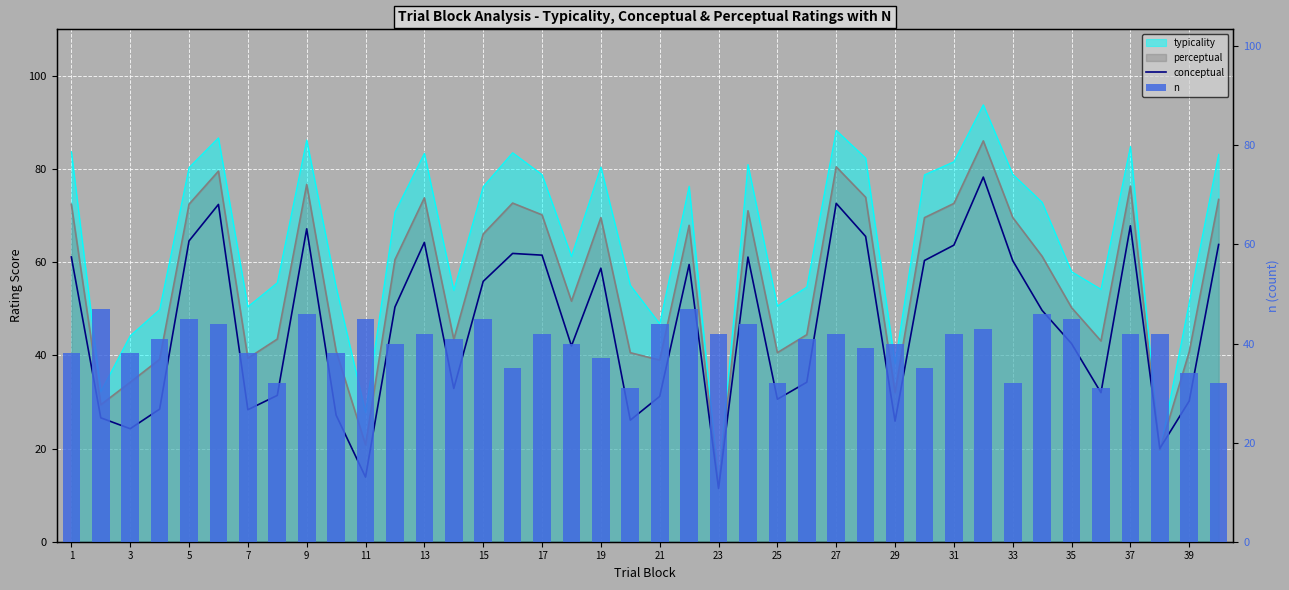

True or false: n has a value of 65.4 at 26.

False